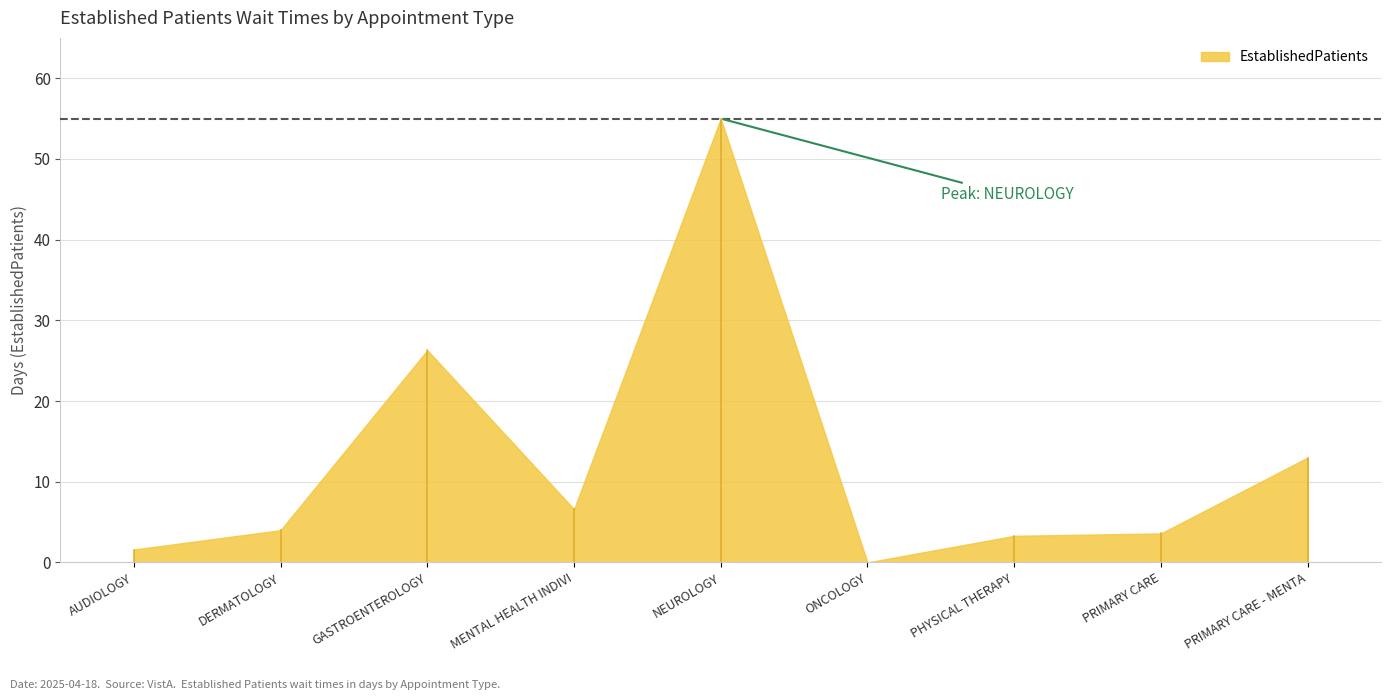

What is the greatest value displayed?

55.0